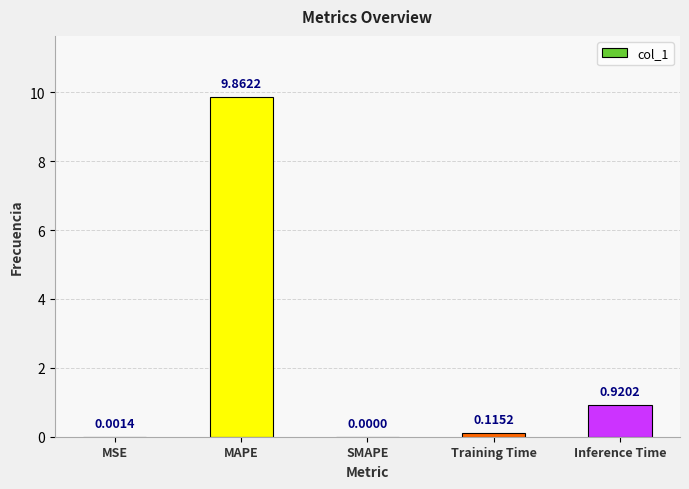

At which label is the value closest to 4?

Inference Time